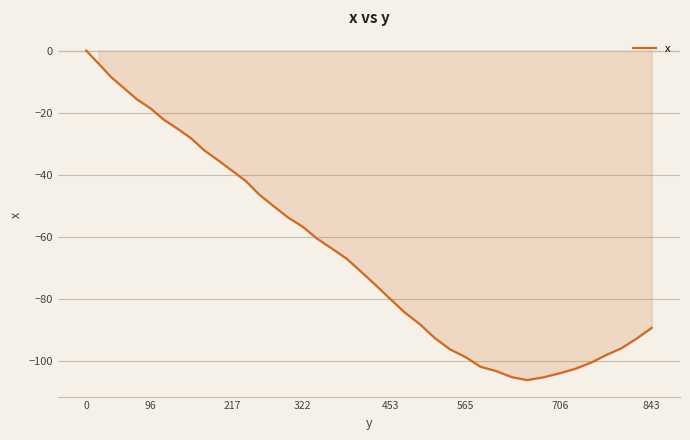

What is the difference between the maximum and minimum values?

106.0